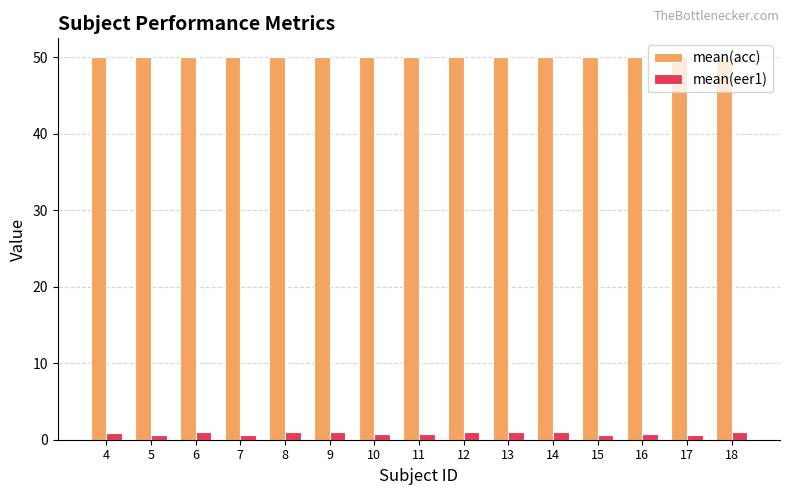

What is the minimum value for mean(eer1)?

0.6